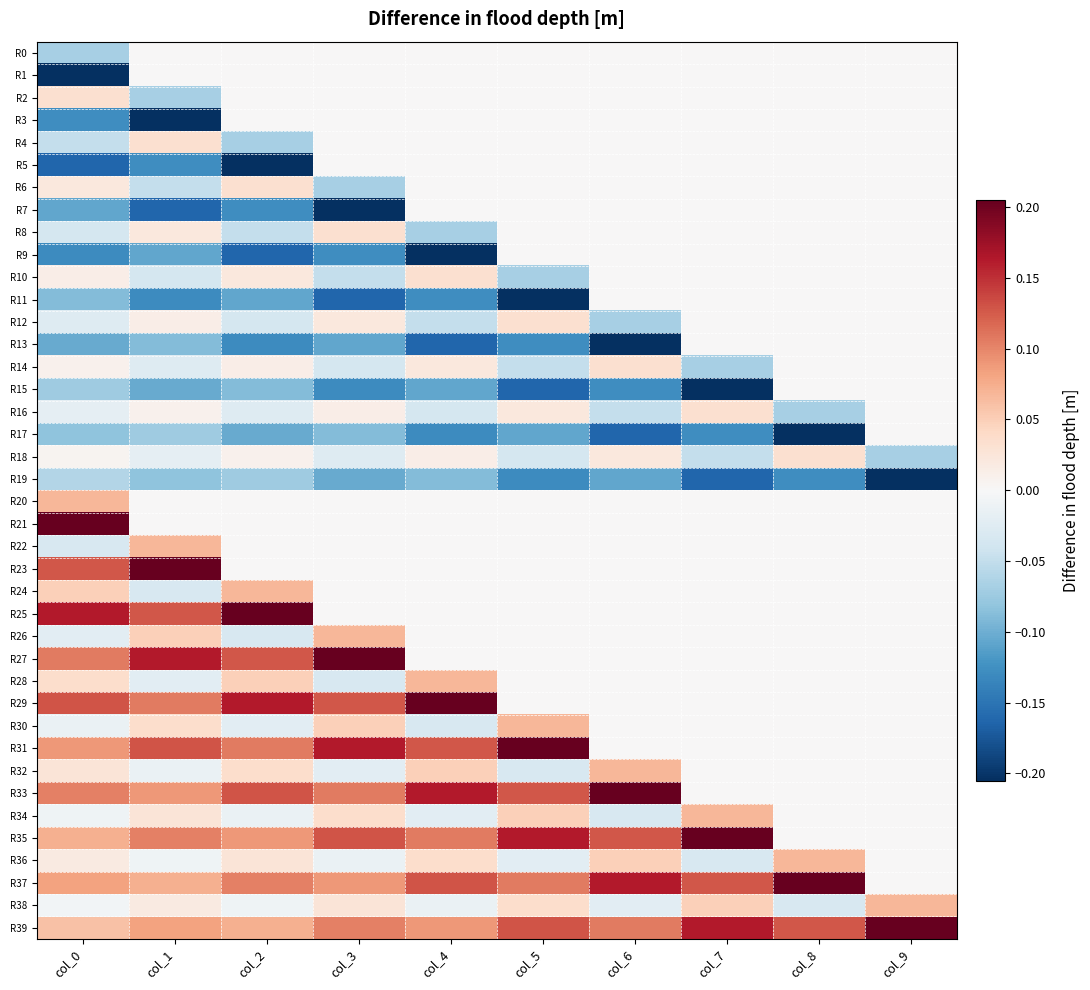

Reading left to right, list all the values displayed in this chart.

R0: col_0=-0.1	col_1=0.0	col_2=0.0	col_3=0.0	col_4=0.0	col_5=0.0	col_6=0.0	col_7=0.0	col_8=0.0	col_9=0.0
R1: col_0=-0.2	col_1=0.0	col_2=0.0	col_3=0.0	col_4=0.0	col_5=0.0	col_6=0.0	col_7=0.0	col_8=0.0	col_9=0.0
R2: col_0=0.0	col_1=-0.1	col_2=0.0	col_3=0.0	col_4=0.0	col_5=0.0	col_6=0.0	col_7=0.0	col_8=0.0	col_9=0.0
R3: col_0=-0.1	col_1=-0.2	col_2=0.0	col_3=0.0	col_4=0.0	col_5=0.0	col_6=0.0	col_7=0.0	col_8=0.0	col_9=0.0
R4: col_0=-0.0	col_1=0.0	col_2=-0.1	col_3=0.0	col_4=0.0	col_5=0.0	col_6=0.0	col_7=0.0	col_8=0.0	col_9=0.0
R5: col_0=-0.2	col_1=-0.1	col_2=-0.2	col_3=0.0	col_4=0.0	col_5=0.0	col_6=0.0	col_7=0.0	col_8=0.0	col_9=0.0
R6: col_0=0.0	col_1=-0.0	col_2=0.0	col_3=-0.1	col_4=0.0	col_5=0.0	col_6=0.0	col_7=0.0	col_8=0.0	col_9=0.0
R7: col_0=-0.1	col_1=-0.2	col_2=-0.1	col_3=-0.2	col_4=0.0	col_5=0.0	col_6=0.0	col_7=0.0	col_8=0.0	col_9=0.0
R8: col_0=-0.0	col_1=0.0	col_2=-0.0	col_3=0.0	col_4=-0.1	col_5=0.0	col_6=0.0	col_7=0.0	col_8=0.0	col_9=0.0
R9: col_0=-0.1	col_1=-0.1	col_2=-0.2	col_3=-0.1	col_4=-0.2	col_5=0.0	col_6=0.0	col_7=0.0	col_8=0.0	col_9=0.0
R10: col_0=0.0	col_1=-0.0	col_2=0.0	col_3=-0.0	col_4=0.0	col_5=-0.1	col_6=0.0	col_7=0.0	col_8=0.0	col_9=0.0
R11: col_0=-0.1	col_1=-0.1	col_2=-0.1	col_3=-0.2	col_4=-0.1	col_5=-0.2	col_6=0.0	col_7=0.0	col_8=0.0	col_9=0.0
R12: col_0=-0.0	col_1=0.0	col_2=-0.0	col_3=0.0	col_4=-0.0	col_5=0.0	col_6=-0.1	col_7=0.0	col_8=0.0	col_9=0.0
R13: col_0=-0.1	col_1=-0.1	col_2=-0.1	col_3=-0.1	col_4=-0.2	col_5=-0.1	col_6=-0.2	col_7=0.0	col_8=0.0	col_9=0.0
R14: col_0=0.0	col_1=-0.0	col_2=0.0	col_3=-0.0	col_4=0.0	col_5=-0.0	col_6=0.0	col_7=-0.1	col_8=0.0	col_9=0.0
R15: col_0=-0.1	col_1=-0.1	col_2=-0.1	col_3=-0.1	col_4=-0.1	col_5=-0.2	col_6=-0.1	col_7=-0.2	col_8=0.0	col_9=0.0
R16: col_0=-0.0	col_1=0.0	col_2=-0.0	col_3=0.0	col_4=-0.0	col_5=0.0	col_6=-0.0	col_7=0.0	col_8=-0.1	col_9=0.0
R17: col_0=-0.1	col_1=-0.1	col_2=-0.1	col_3=-0.1	col_4=-0.1	col_5=-0.1	col_6=-0.2	col_7=-0.1	col_8=-0.2	col_9=0.0
R18: col_0=0.0	col_1=-0.0	col_2=0.0	col_3=-0.0	col_4=0.0	col_5=-0.0	col_6=0.0	col_7=-0.0	col_8=0.0	col_9=-0.1
R19: col_0=-0.1	col_1=-0.1	col_2=-0.1	col_3=-0.1	col_4=-0.1	col_5=-0.1	col_6=-0.1	col_7=-0.2	col_8=-0.1	col_9=-0.2
R20: col_0=0.1	col_1=0.0	col_2=0.0	col_3=0.0	col_4=0.0	col_5=0.0	col_6=0.0	col_7=0.0	col_8=0.0	col_9=0.0
R21: col_0=0.2	col_1=0.0	col_2=0.0	col_3=0.0	col_4=0.0	col_5=0.0	col_6=0.0	col_7=0.0	col_8=0.0	col_9=0.0
R22: col_0=-0.0	col_1=0.1	col_2=0.0	col_3=0.0	col_4=0.0	col_5=0.0	col_6=0.0	col_7=0.0	col_8=0.0	col_9=0.0
R23: col_0=0.1	col_1=0.2	col_2=0.0	col_3=0.0	col_4=0.0	col_5=0.0	col_6=0.0	col_7=0.0	col_8=0.0	col_9=0.0
R24: col_0=0.0	col_1=-0.0	col_2=0.1	col_3=0.0	col_4=0.0	col_5=0.0	col_6=0.0	col_7=0.0	col_8=0.0	col_9=0.0
R25: col_0=0.2	col_1=0.1	col_2=0.2	col_3=0.0	col_4=0.0	col_5=0.0	col_6=0.0	col_7=0.0	col_8=0.0	col_9=0.0
R26: col_0=-0.0	col_1=0.0	col_2=-0.0	col_3=0.1	col_4=0.0	col_5=0.0	col_6=0.0	col_7=0.0	col_8=0.0	col_9=0.0
R27: col_0=0.1	col_1=0.2	col_2=0.1	col_3=0.2	col_4=0.0	col_5=0.0	col_6=0.0	col_7=0.0	col_8=0.0	col_9=0.0
R28: col_0=0.0	col_1=-0.0	col_2=0.0	col_3=-0.0	col_4=0.1	col_5=0.0	col_6=0.0	col_7=0.0	col_8=0.0	col_9=0.0
R29: col_0=0.1	col_1=0.1	col_2=0.2	col_3=0.1	col_4=0.2	col_5=0.0	col_6=0.0	col_7=0.0	col_8=0.0	col_9=0.0
R30: col_0=-0.0	col_1=0.0	col_2=-0.0	col_3=0.0	col_4=-0.0	col_5=0.1	col_6=0.0	col_7=0.0	col_8=0.0	col_9=0.0
R31: col_0=0.1	col_1=0.1	col_2=0.1	col_3=0.2	col_4=0.1	col_5=0.2	col_6=0.0	col_7=0.0	col_8=0.0	col_9=0.0
R32: col_0=0.0	col_1=-0.0	col_2=0.0	col_3=-0.0	col_4=0.0	col_5=-0.0	col_6=0.1	col_7=0.0	col_8=0.0	col_9=0.0
R33: col_0=0.1	col_1=0.1	col_2=0.1	col_3=0.1	col_4=0.2	col_5=0.1	col_6=0.2	col_7=0.0	col_8=0.0	col_9=0.0
R34: col_0=-0.0	col_1=0.0	col_2=-0.0	col_3=0.0	col_4=-0.0	col_5=0.0	col_6=-0.0	col_7=0.1	col_8=0.0	col_9=0.0
R35: col_0=0.1	col_1=0.1	col_2=0.1	col_3=0.1	col_4=0.1	col_5=0.2	col_6=0.1	col_7=0.2	col_8=0.0	col_9=0.0
R36: col_0=0.0	col_1=-0.0	col_2=0.0	col_3=-0.0	col_4=0.0	col_5=-0.0	col_6=0.0	col_7=-0.0	col_8=0.1	col_9=0.0
R37: col_0=0.1	col_1=0.1	col_2=0.1	col_3=0.1	col_4=0.1	col_5=0.1	col_6=0.2	col_7=0.1	col_8=0.2	col_9=0.0
R38: col_0=-0.0	col_1=0.0	col_2=-0.0	col_3=0.0	col_4=-0.0	col_5=0.0	col_6=-0.0	col_7=0.0	col_8=-0.0	col_9=0.1
R39: col_0=0.1	col_1=0.1	col_2=0.1	col_3=0.1	col_4=0.1	col_5=0.1	col_6=0.1	col_7=0.2	col_8=0.1	col_9=0.2